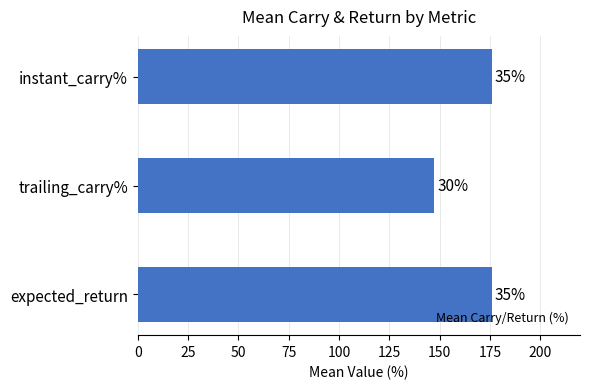

How many data points are less than 175?

1